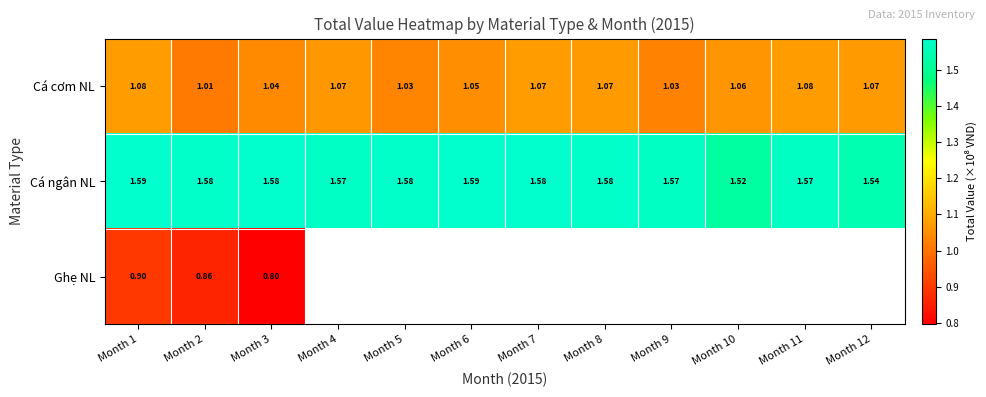

At Month 1, list the series in order from largest to smallest.

Cá ngân NL, Cá cơm NL, Ghẹ NL